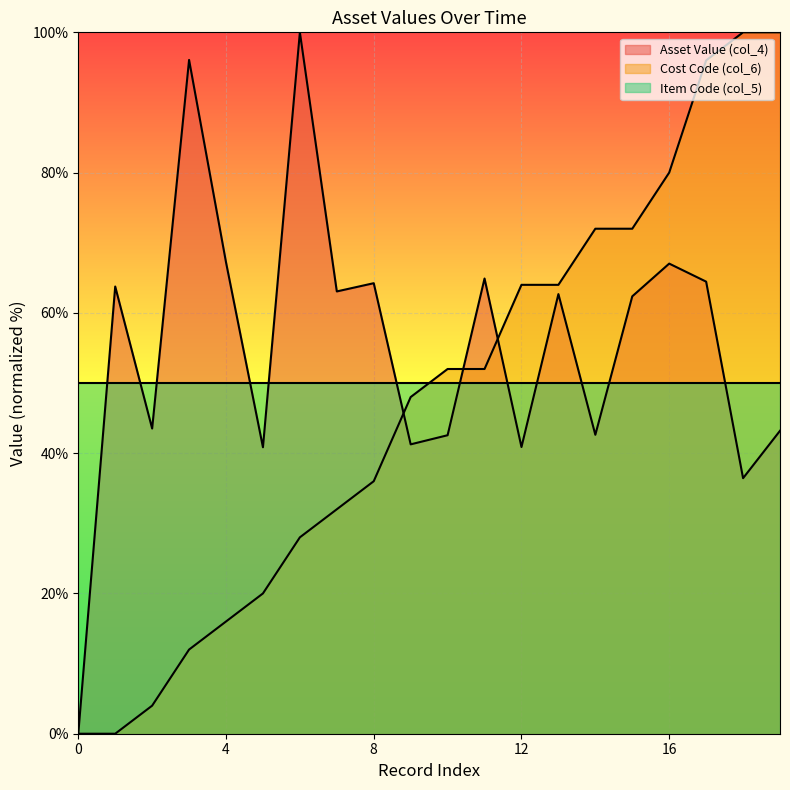

How many intersections are there between Cost Code (col_6) and Item Code (col_5)?

1